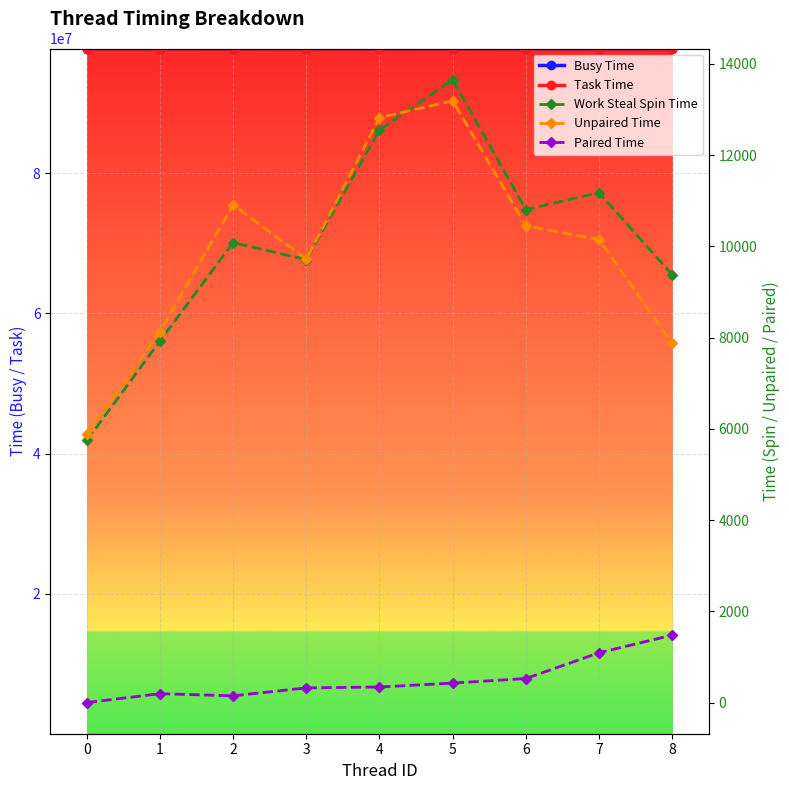

True or false: Work Steal Spin Time has more than 2 interior local peaks.

True